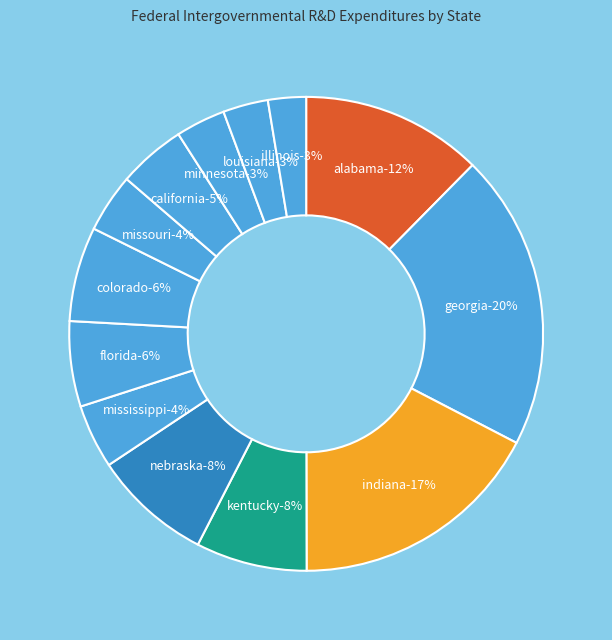

To the nearest percent, what is the average slice percentage?

8%